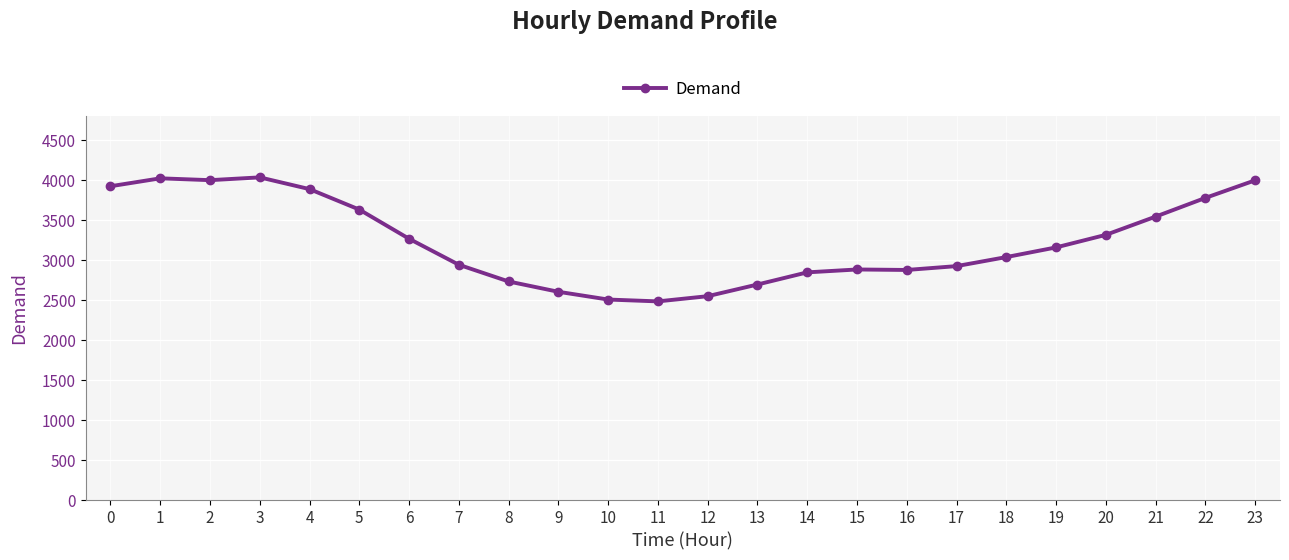

Does the chart display data point markers on the line(s)?

Yes